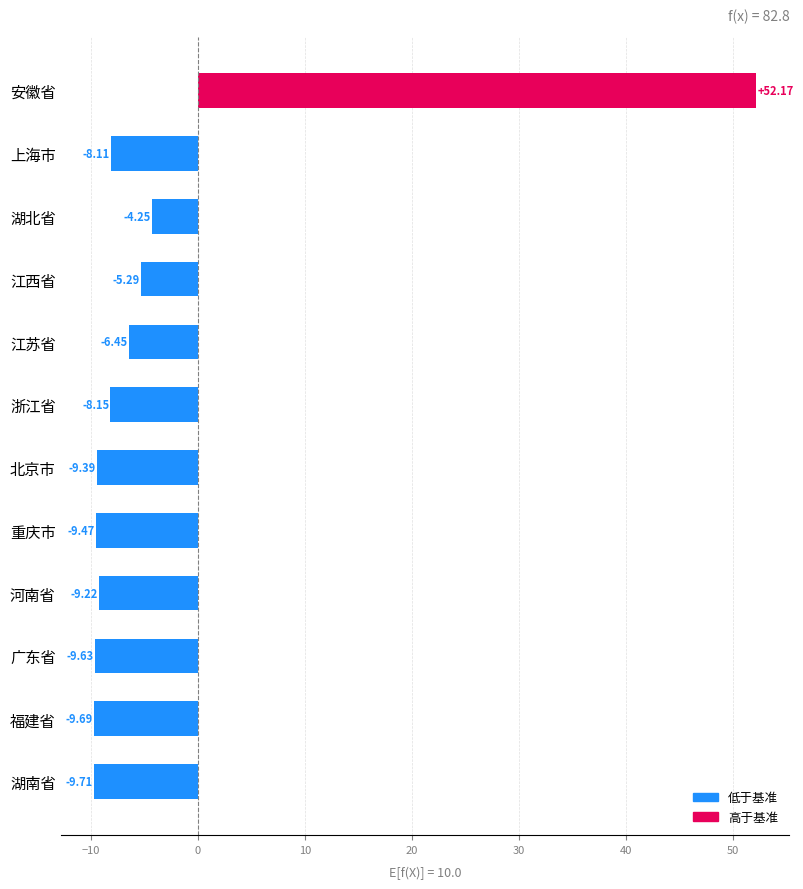

Which category has the lowest value across all series?

湖南省